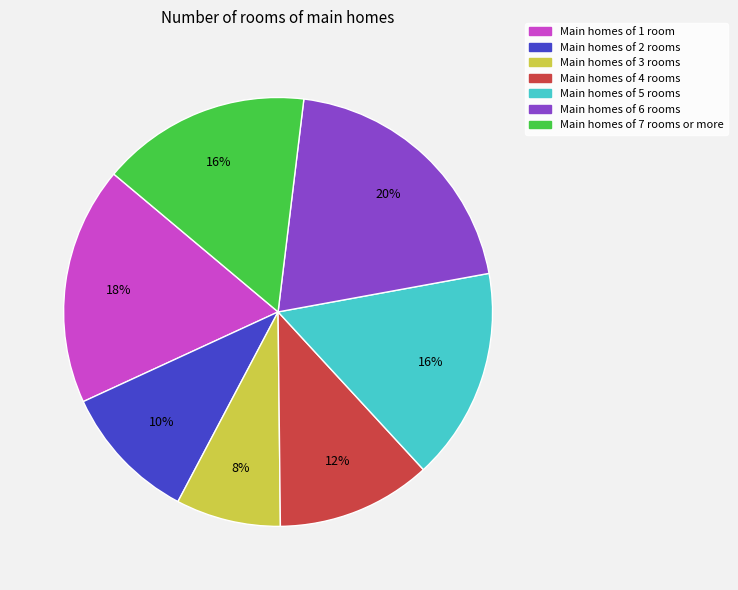

To the nearest percent, what is the difference between the largest and smallest slice percentages?

12%